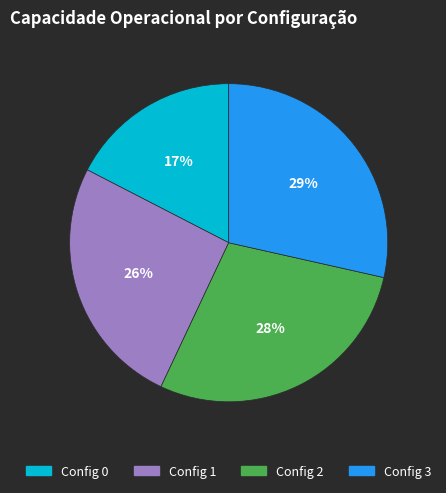

Is there any slice that represents more than half of the pie?

No